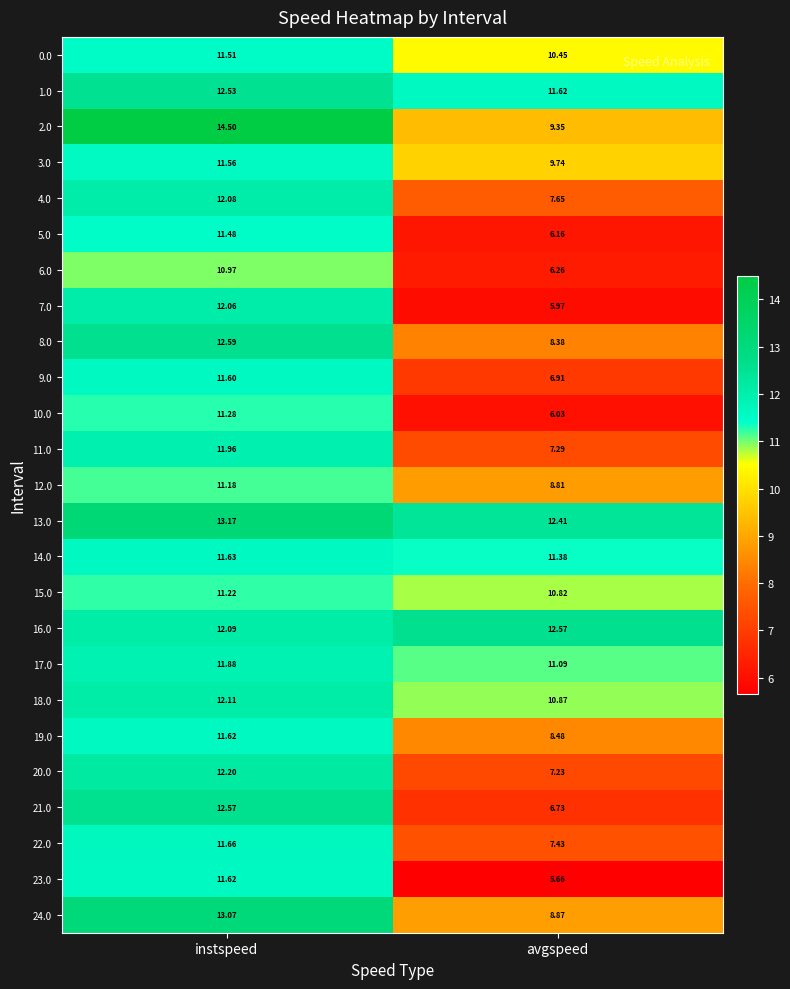

Is the value of 23.0 at instspeed greater than the value of 9.0 at avgspeed?

Yes